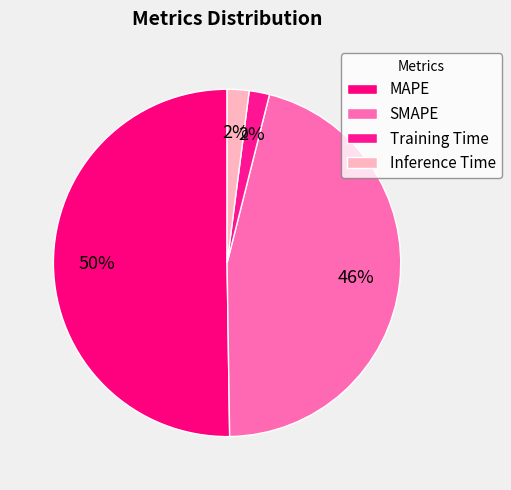

Rank the categories by value from lowest to highest.

Training Time, Inference Time, SMAPE, MAPE